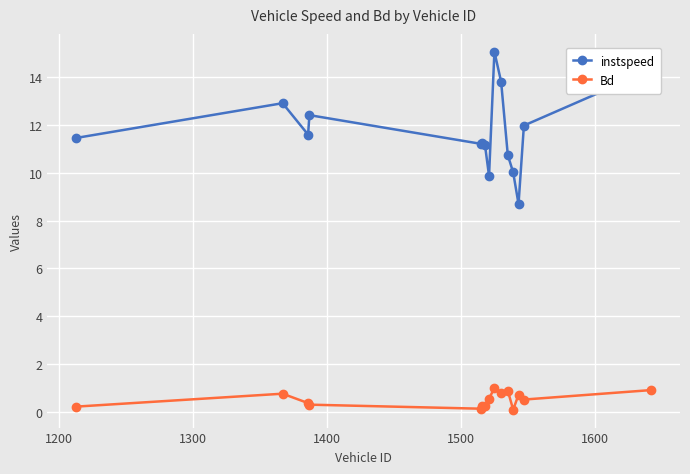

What is the value of the instspeed point at the 11th from the left?

10.7